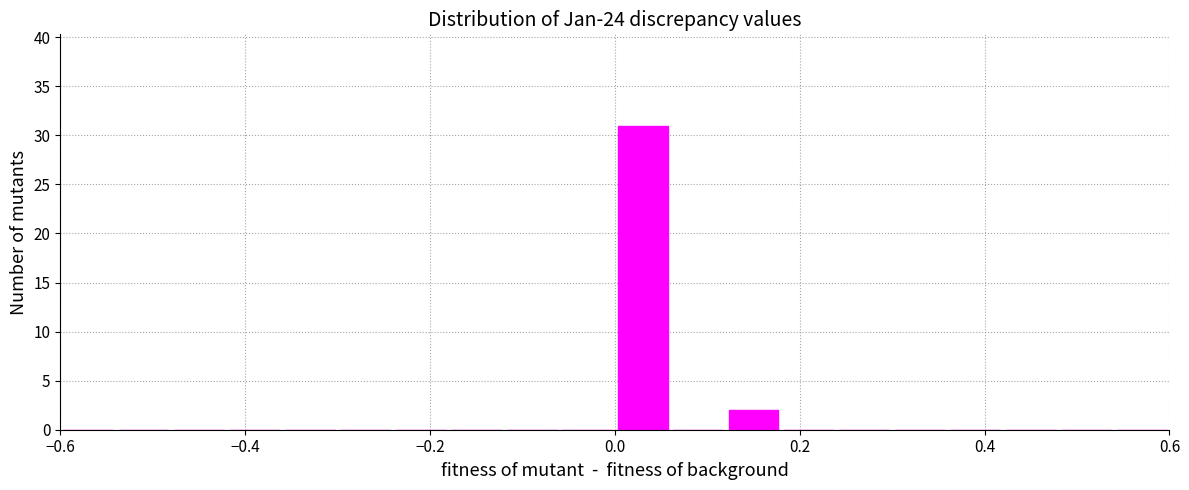

Read against the x-axis, roughly where is the centre of the tallest bar?

0.04